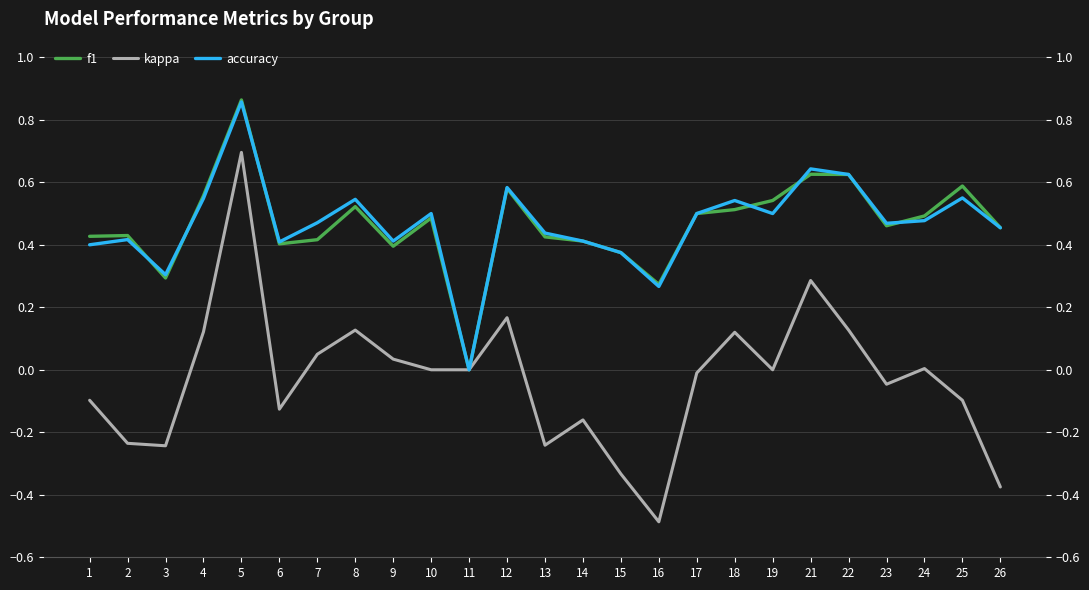

Rank the series by their maximum value, from highest to lowest.

f1, accuracy, kappa